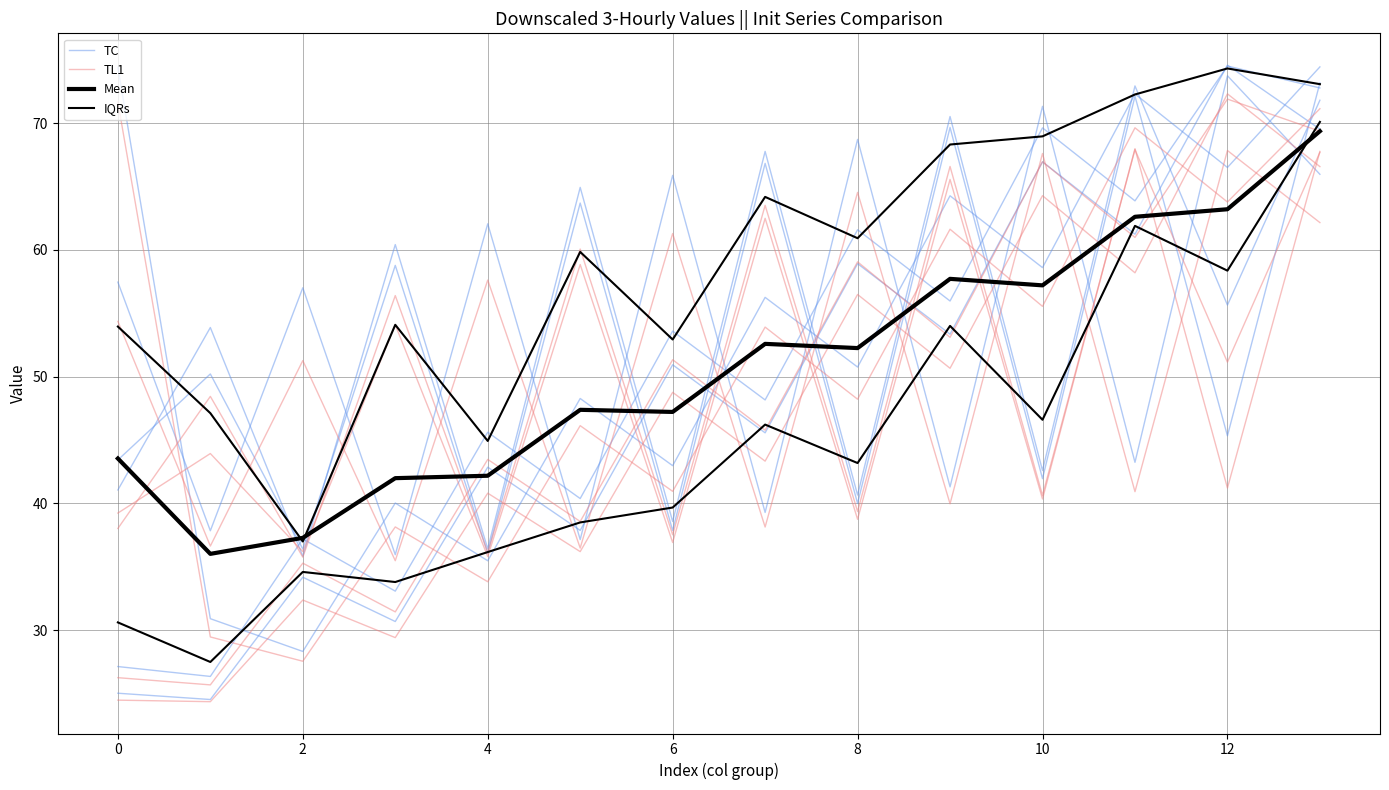

Which series changed the most between 8 and 12?

IQRs